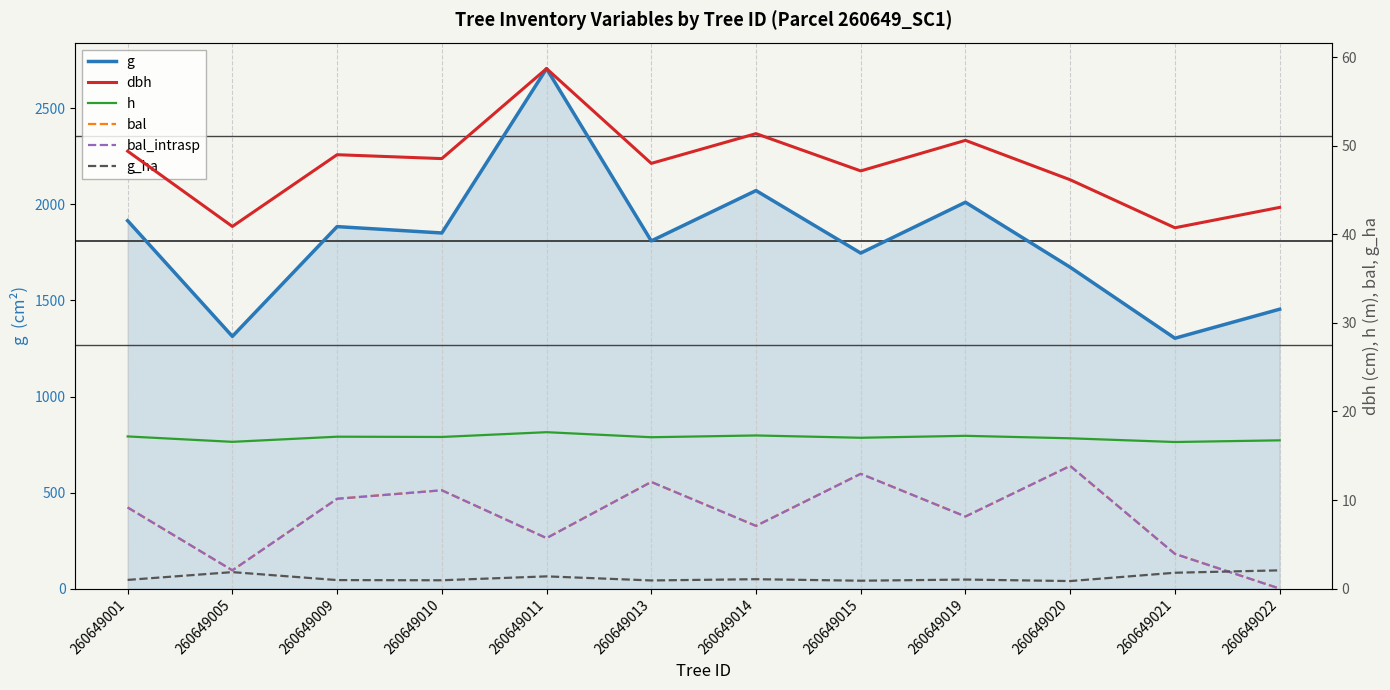

The value of dbh at 260649001 is 22.5. True or false?

False